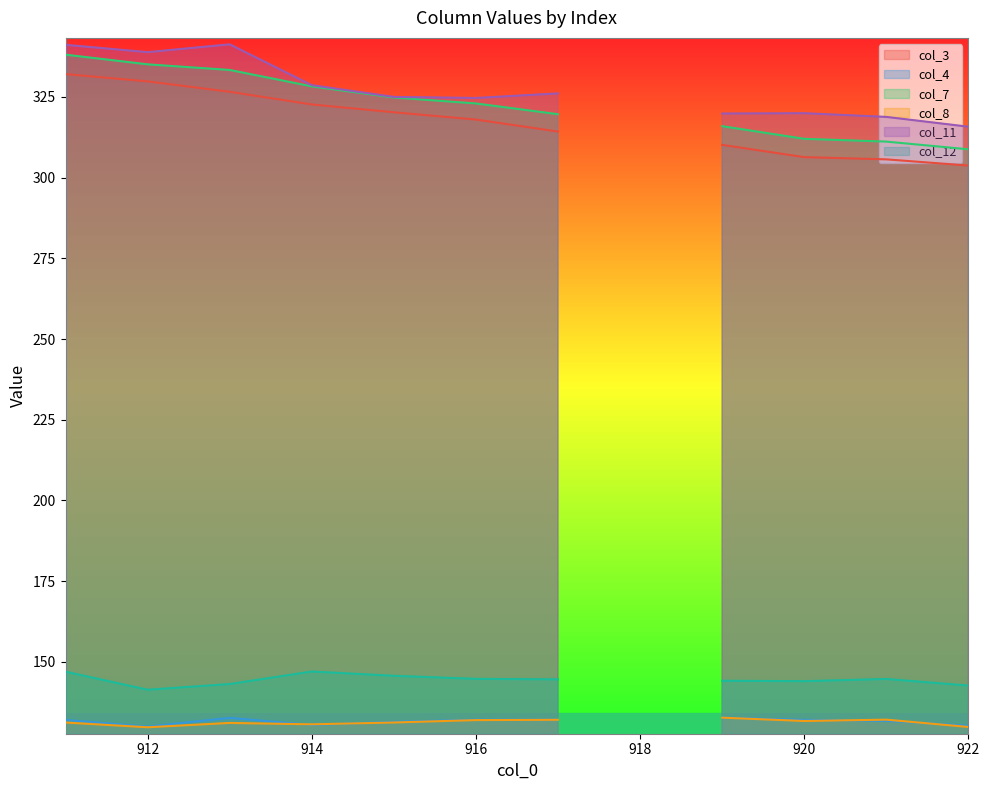

What is the difference between the col_12 values at 912 and 920?

2.7